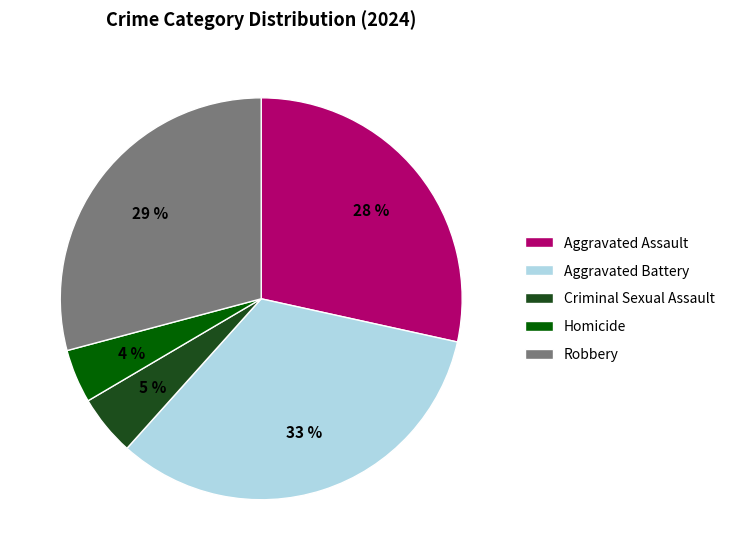

Count the number of slices in the pie.

5